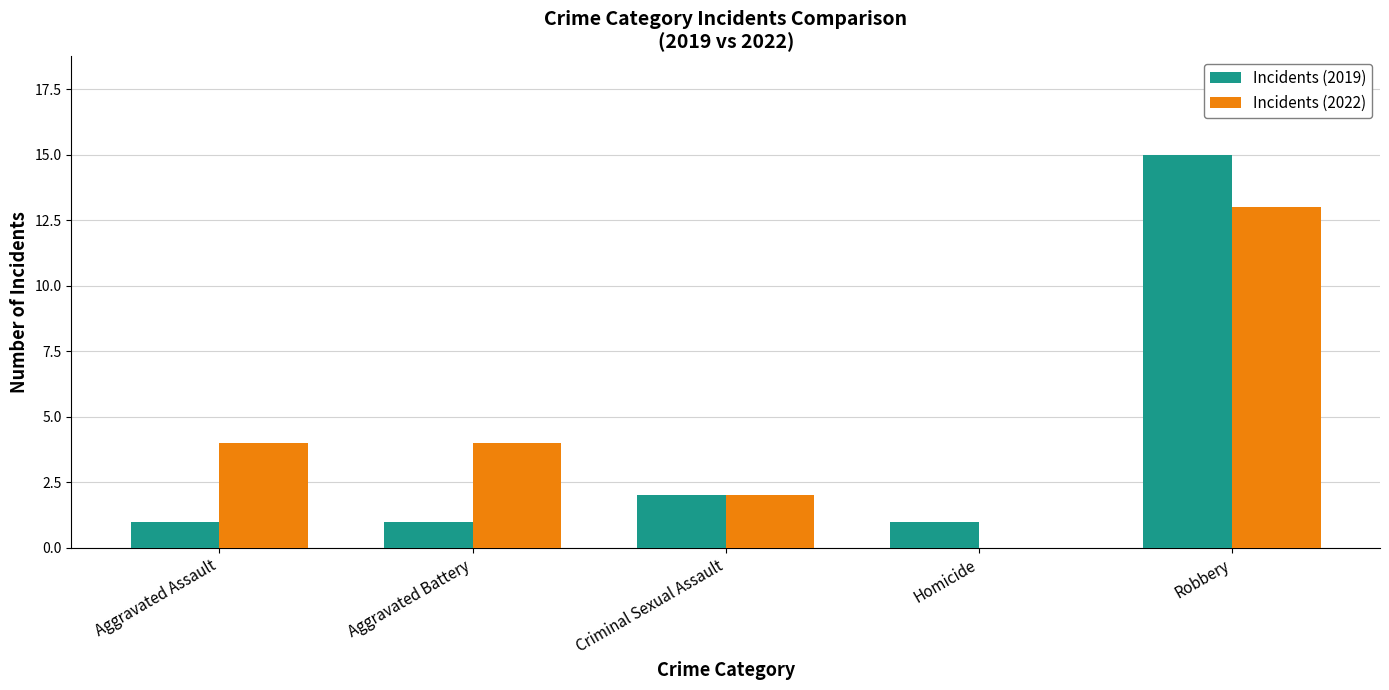

Which series changed the most between Aggravated Battery and Robbery?

Incidents (2019)